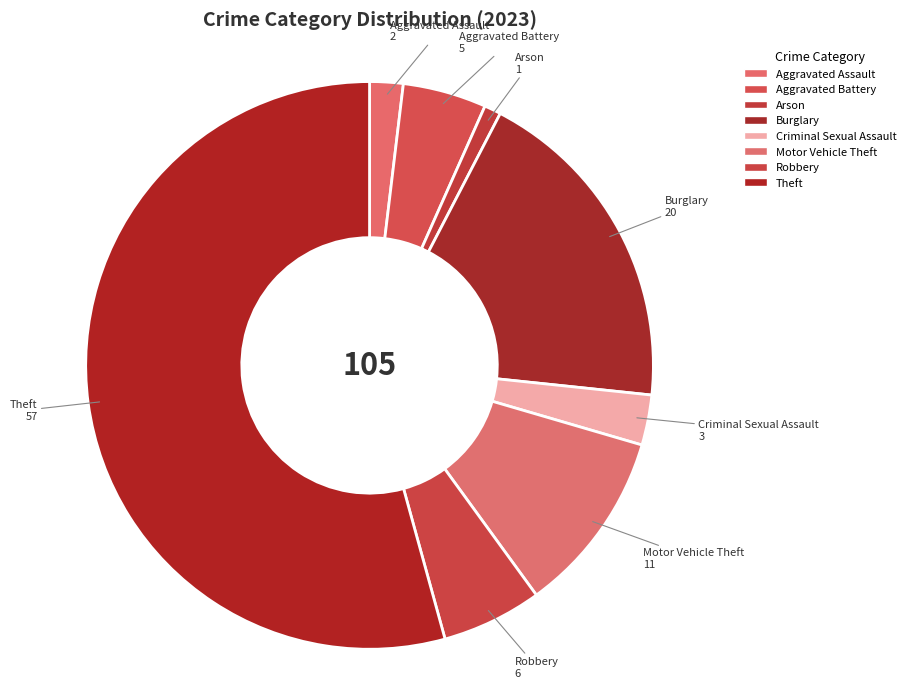

To the nearest percent, what percentage of the pie is Burglary?

19%